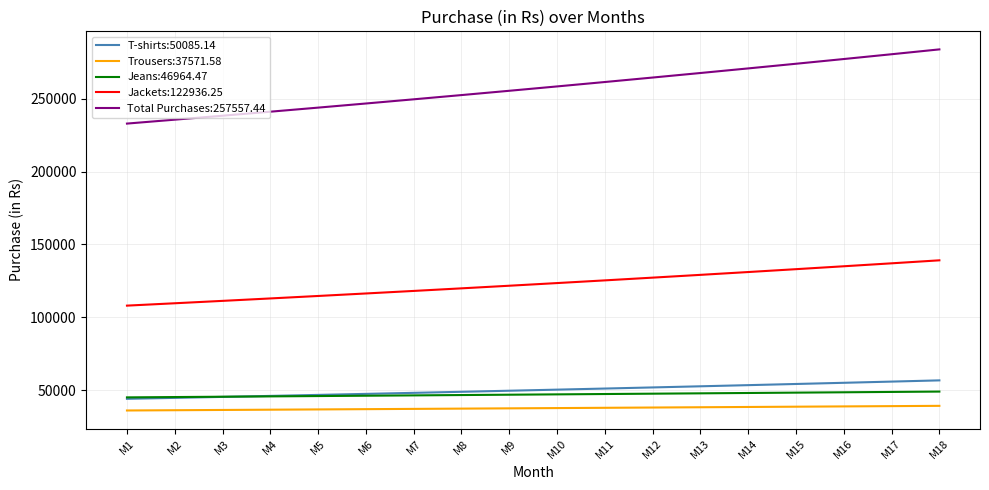

The value of Total Purchases:257557.44 at M3 is 102095.0. True or false?

False